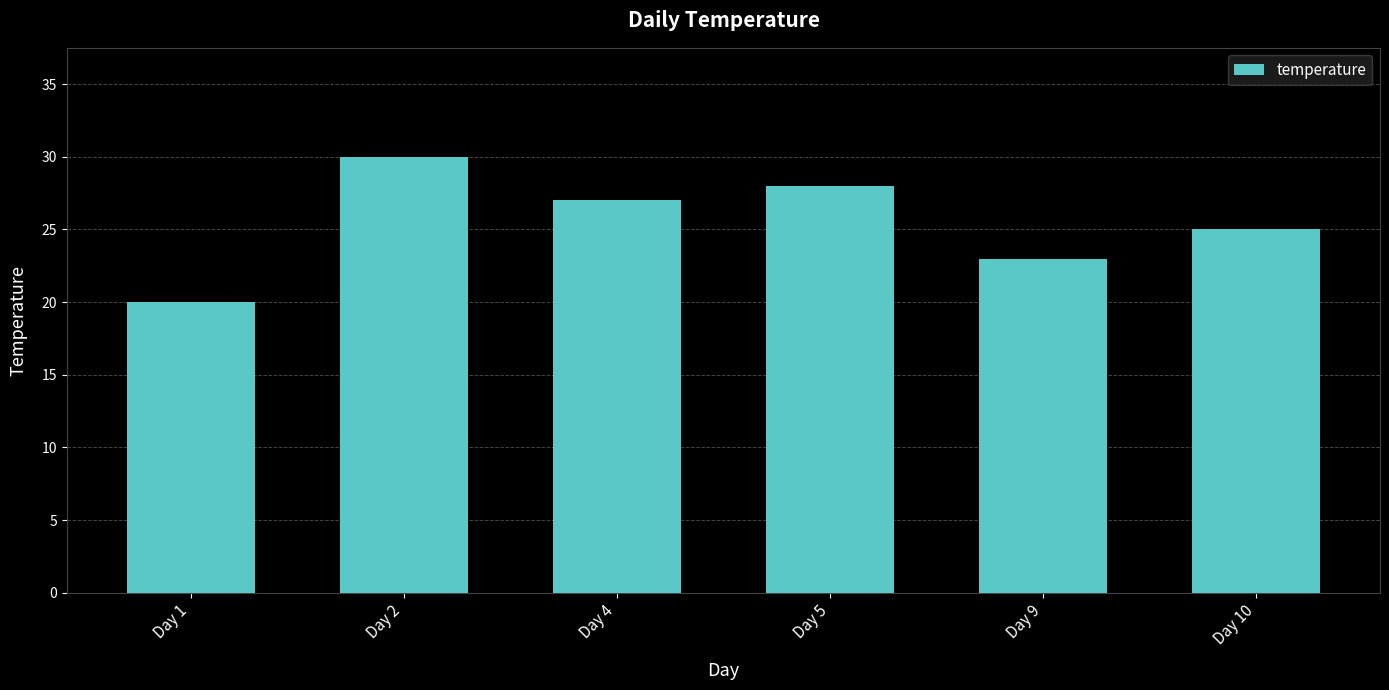

What is the ratio of the value at Day 2 to the value at Day 10?

1.2